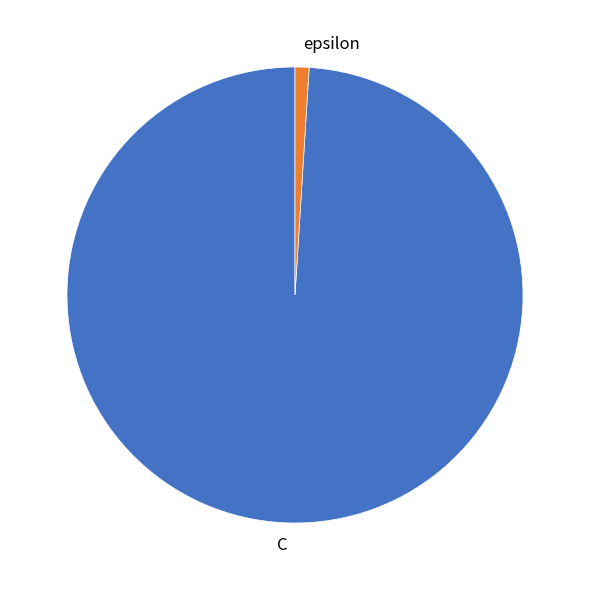

True or false: epsilon accounts for 14% of the total.

False